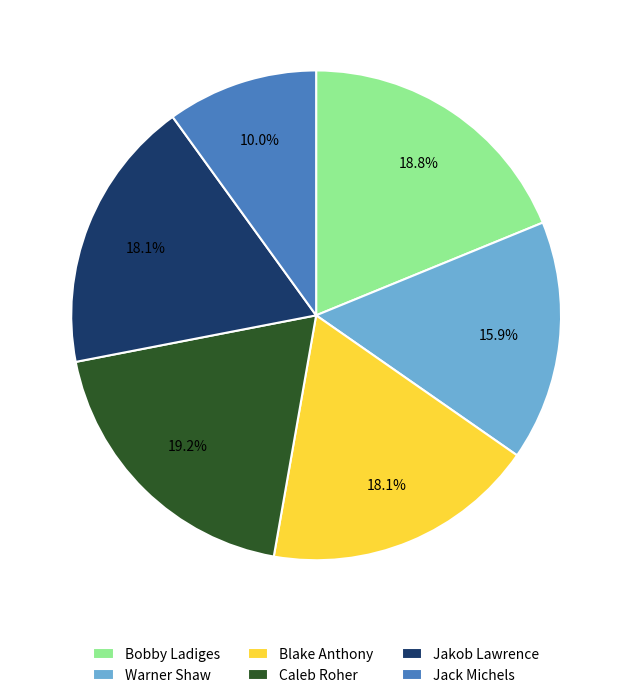

Count the number of slices in the pie.

6